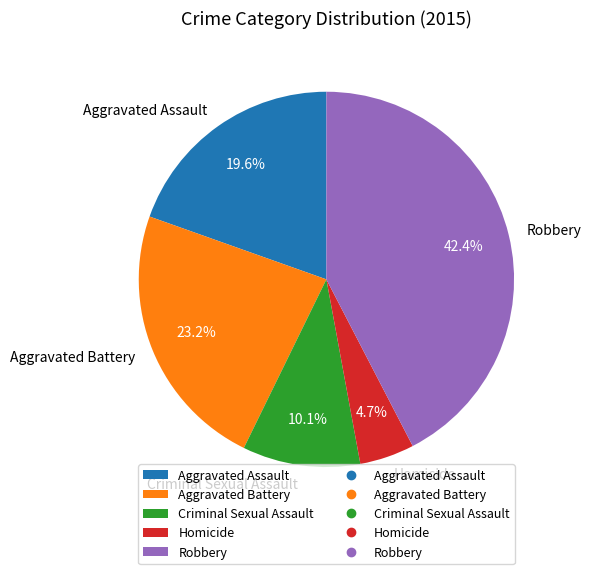

Does any single category account for the majority?

No